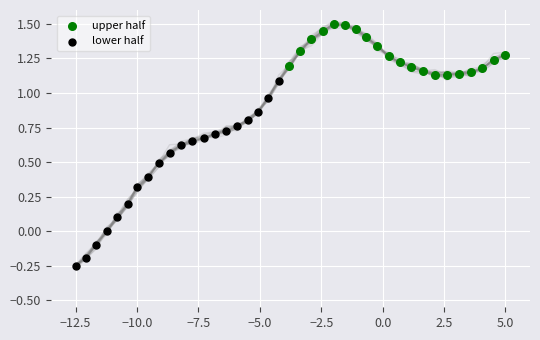

Which series reaches the maximum Y coordinate?

upper half